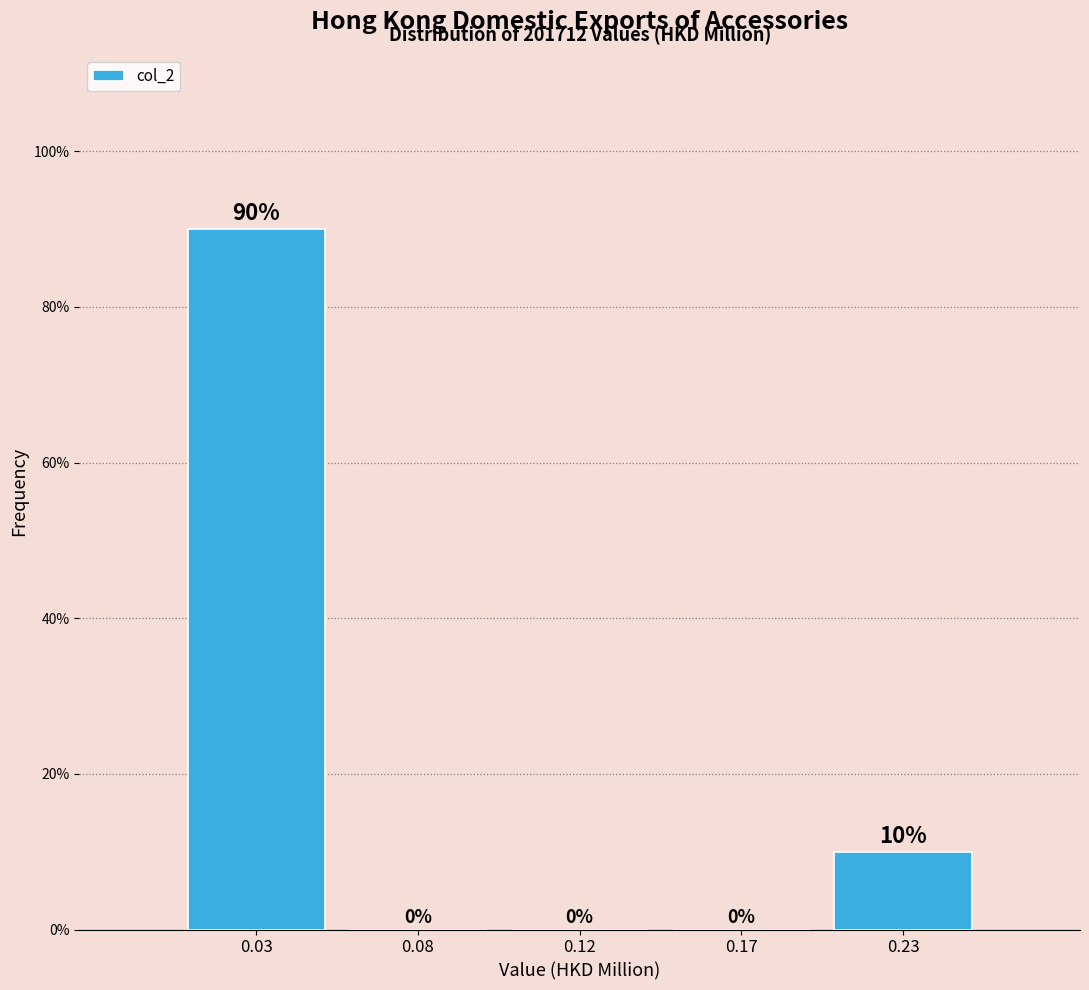

Reading right to left, extract all data points from this chart.

0.23=10	0.17=0	0.12=0	0.08=0	0.03=90